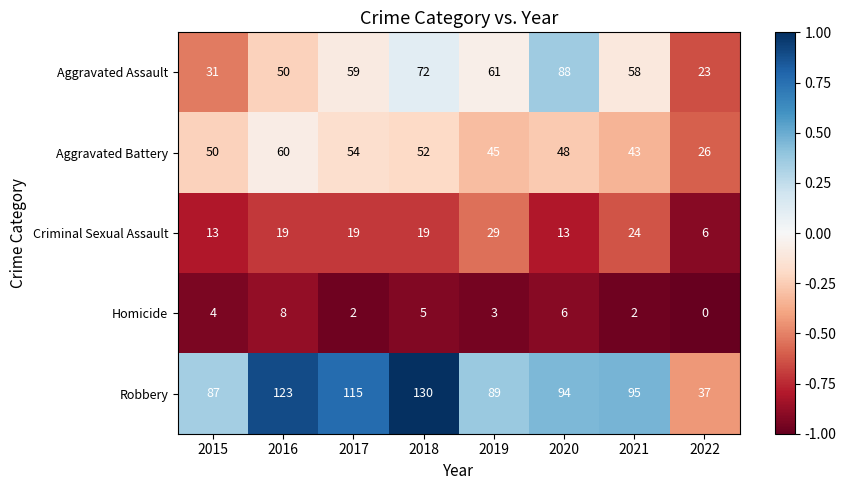

What is the difference between the maximum and minimum values in the Robbery series?

93